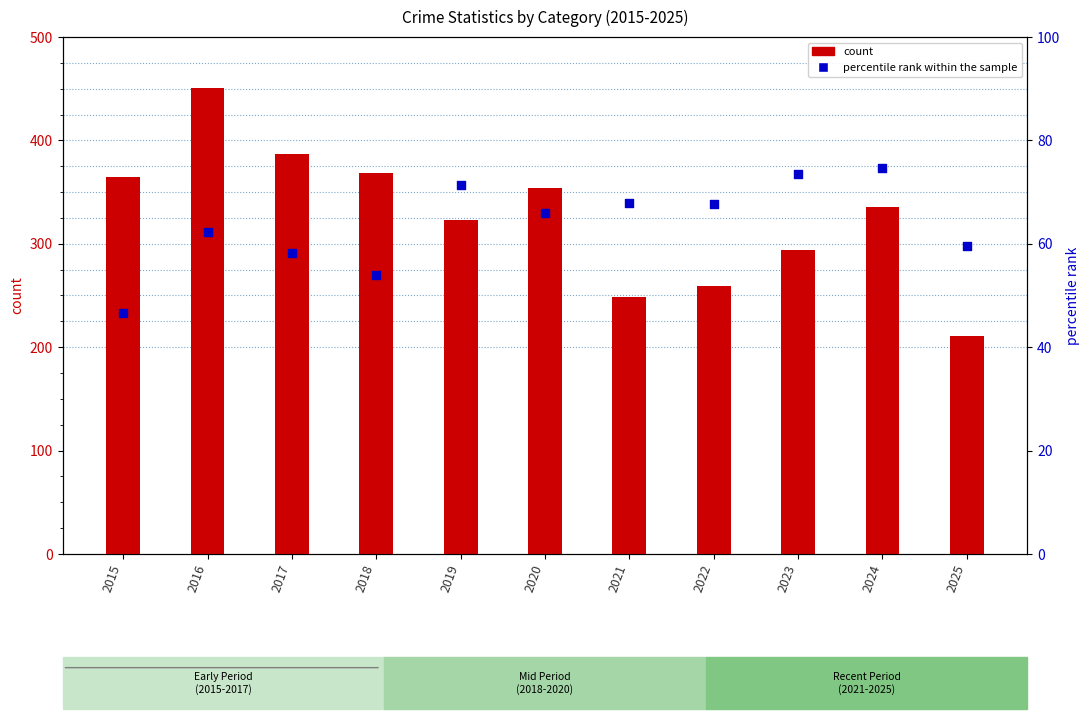

What is the total value across all series at 2021?

316.9